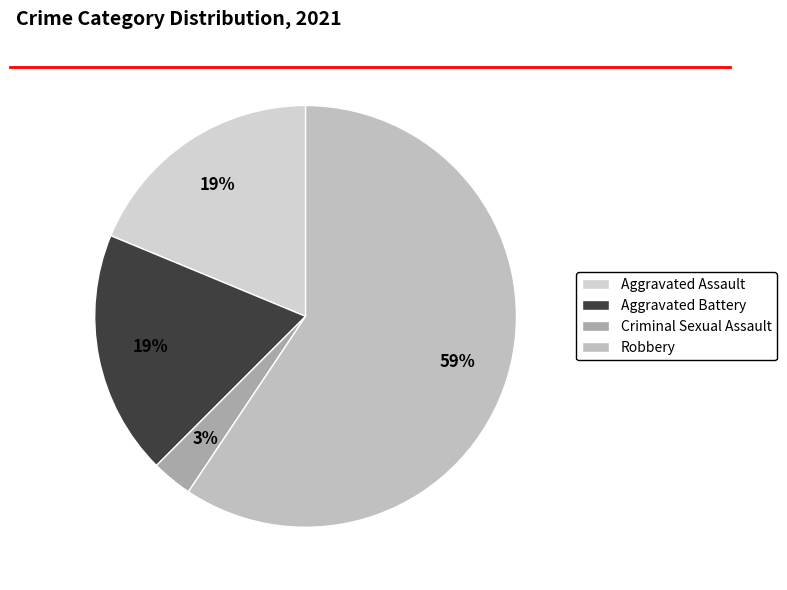

What percentage is the Criminal Sexual Assault slice, to the nearest percent?

3%